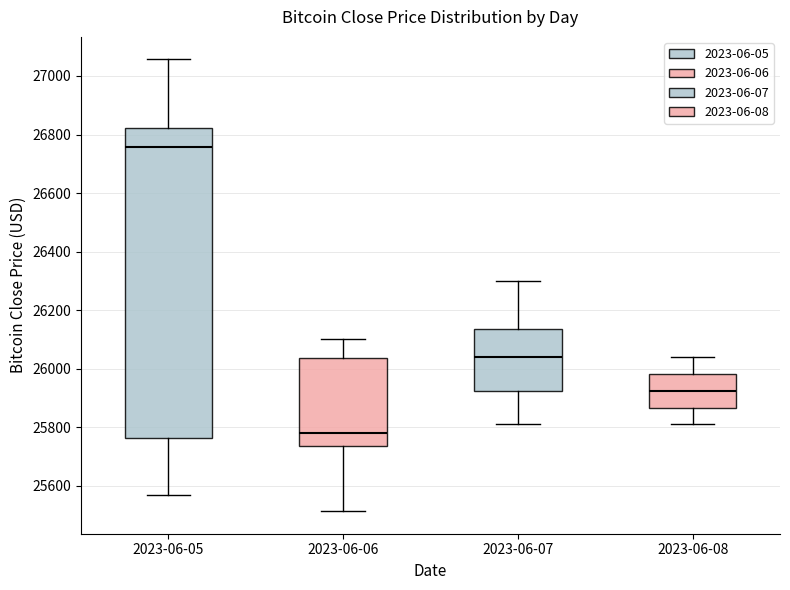

Where does the lower whisker of the box for 2023-06-07 end on the y-axis? The values are not printed on the chart, so give them approximately, as read against the axis.

25820